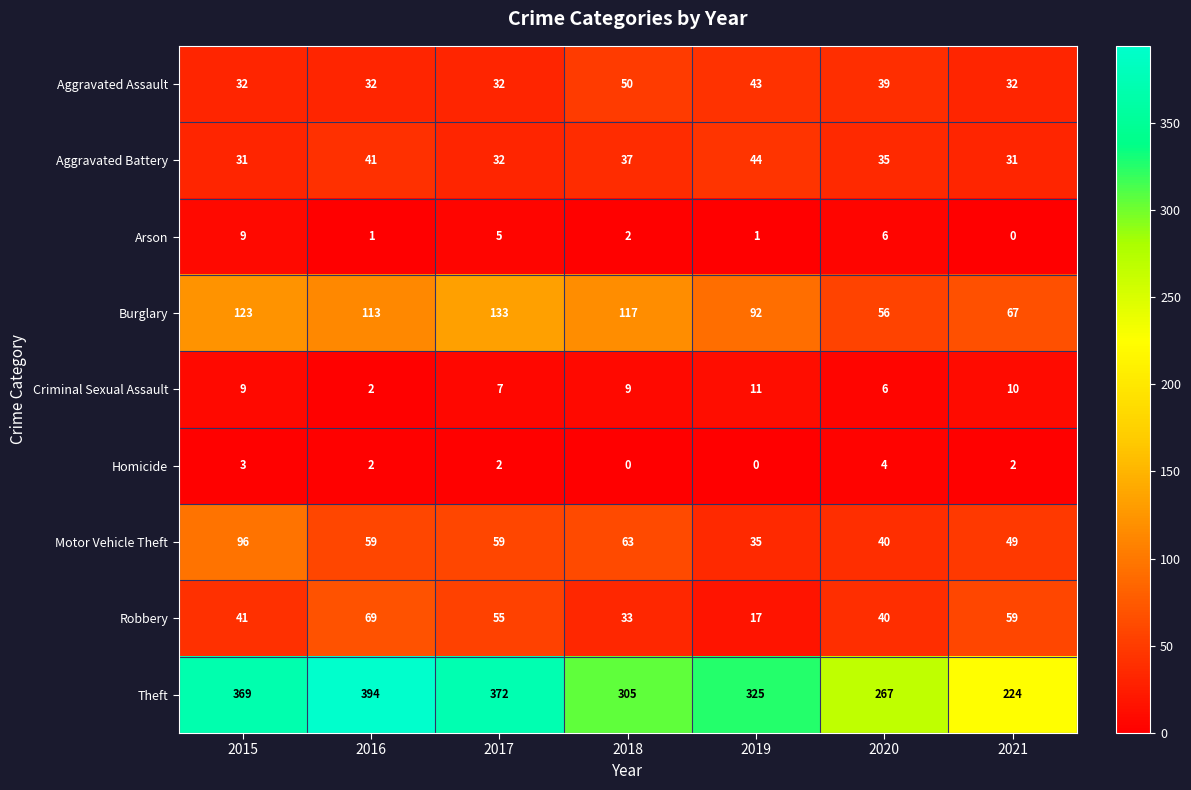

What is the approximate value of Motor Vehicle Theft at 2019?

35